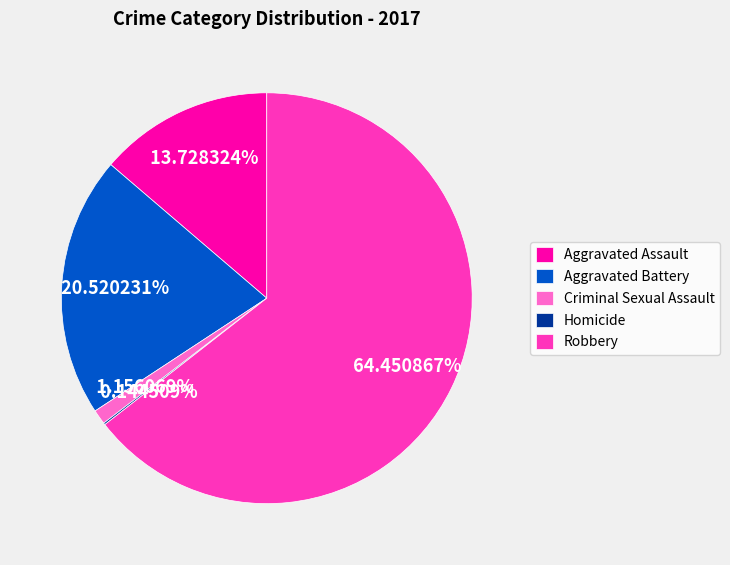

What portion of the pie excludes Aggravated Battery?

79.5%